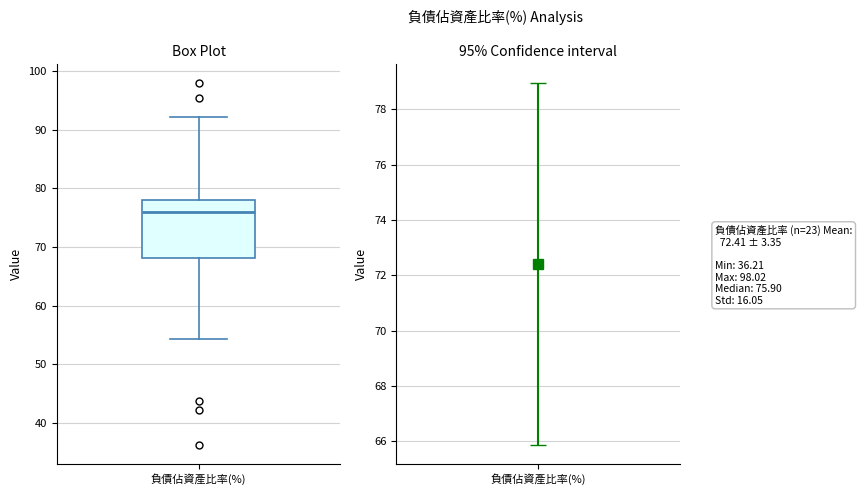

Where is the lower edge of the box for 負債佔資產比率(%) on the y-axis? The values are not printed on the chart, so give them approximately, as read against the axis.

68